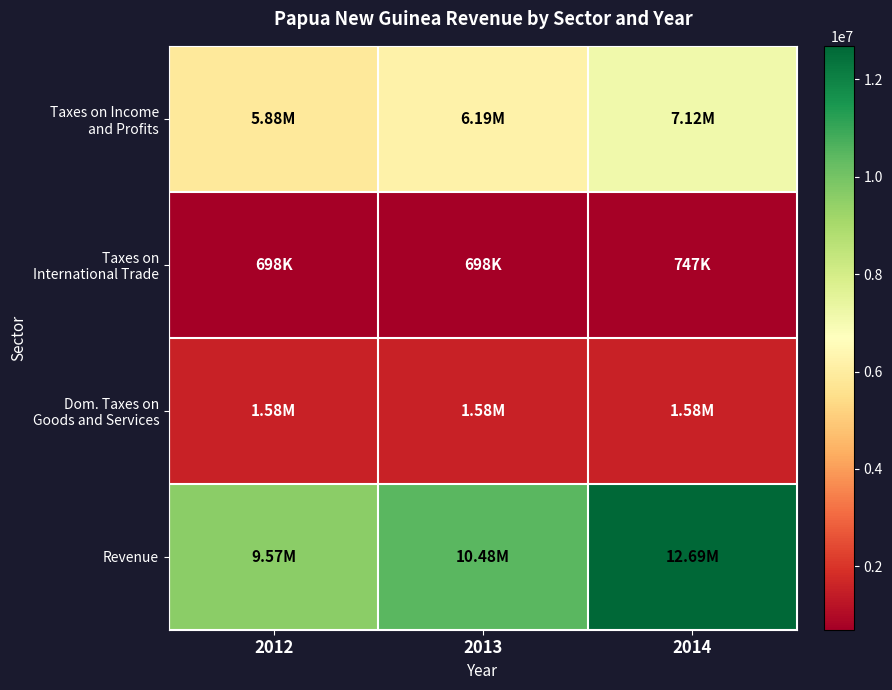

List the series in order of their peak value, highest first.

Revenue, Taxes on Income and Profits, Dom. Taxes on Goods and Services, Taxes on International Trade